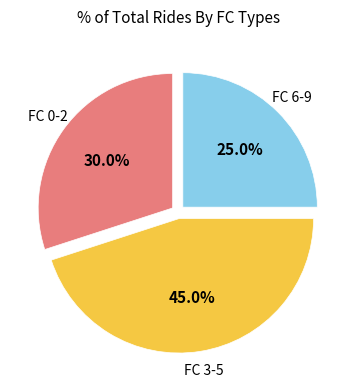

Is there any slice that represents more than half of the pie?

No